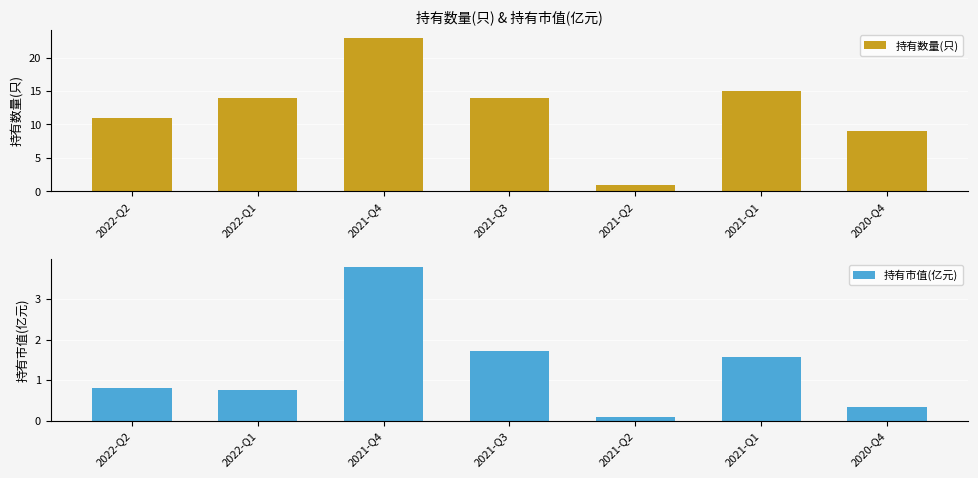

What is the difference between the highest and lowest values at 2021-Q1?

13.4